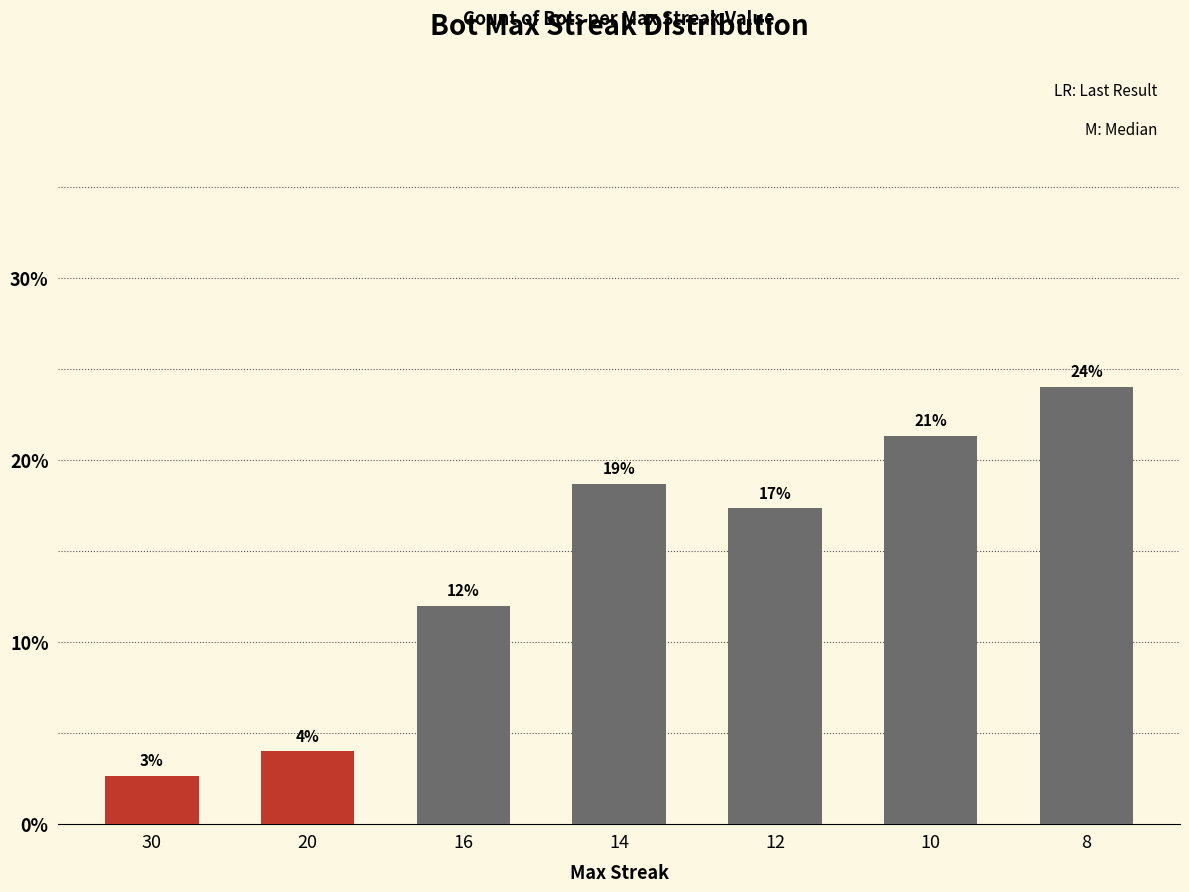

Does the chart contain any negative values?

No